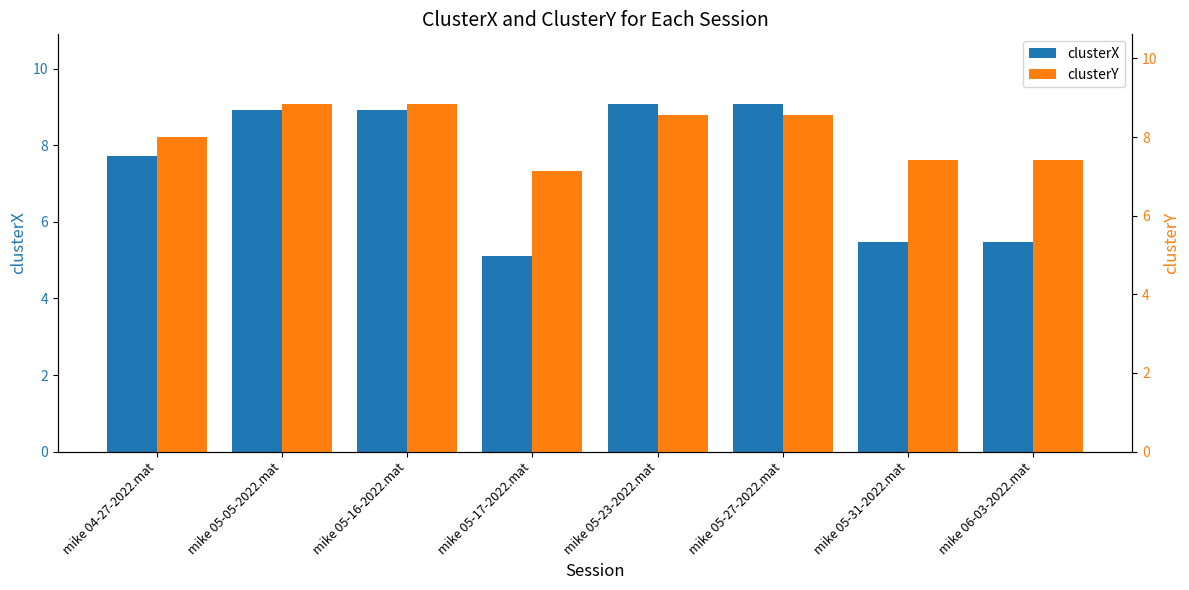

What is the label of the 5th bar from the right?

mike 05-17-2022.mat